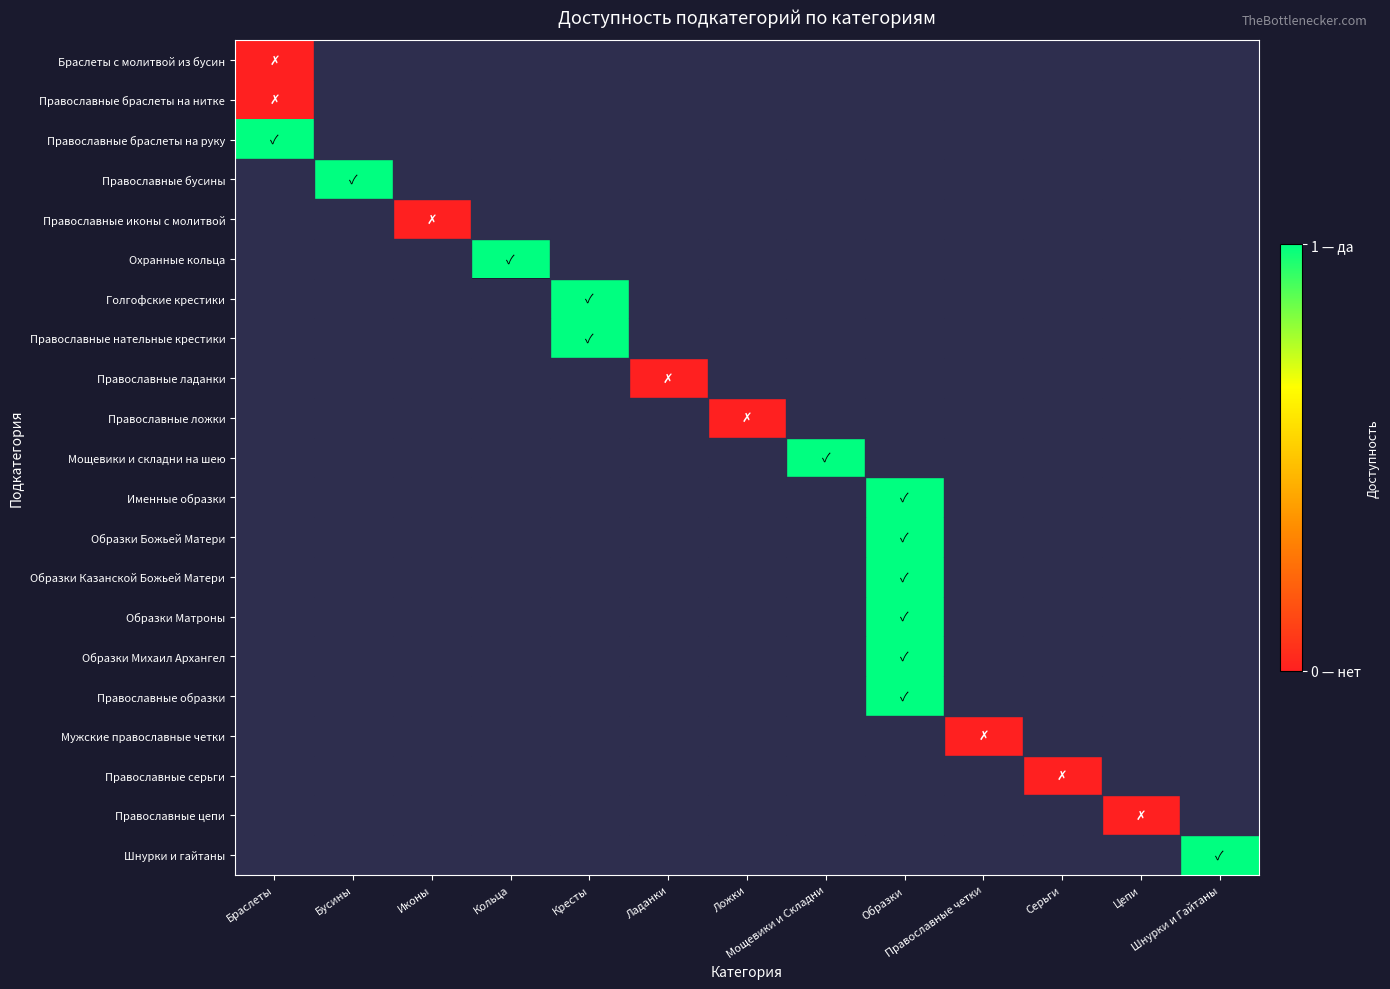

Between Ложки and Бусины, which is larger?

Бусины